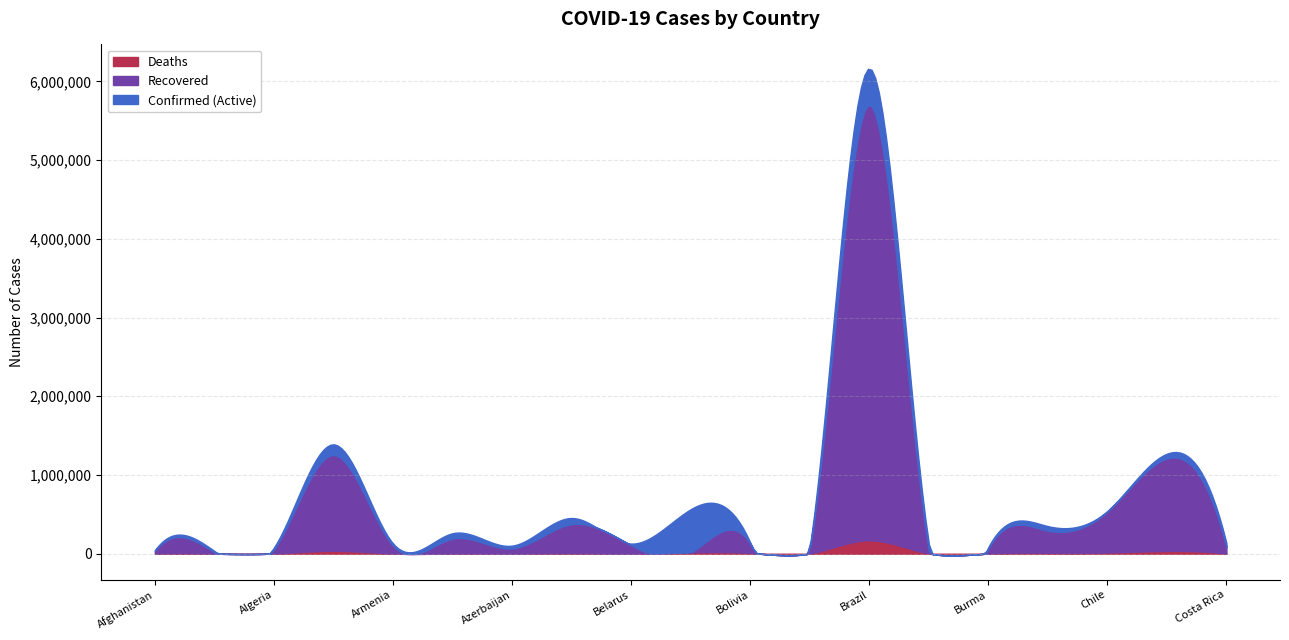

Which series changed the most between Bulgaria and Canada?

Recovered